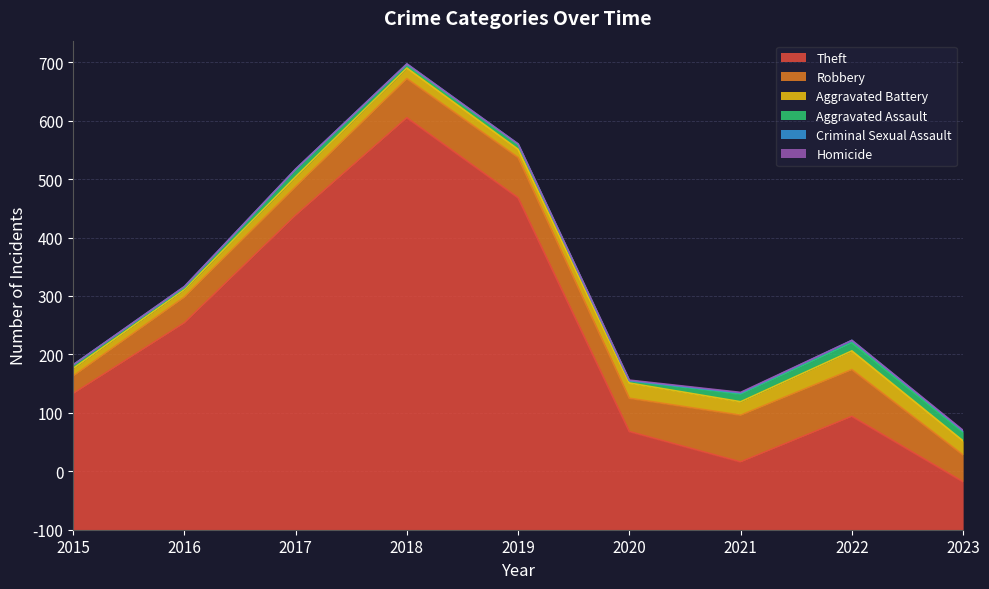

What is the sum of the Criminal Sexual Assault values at 2018 and 2017?

3